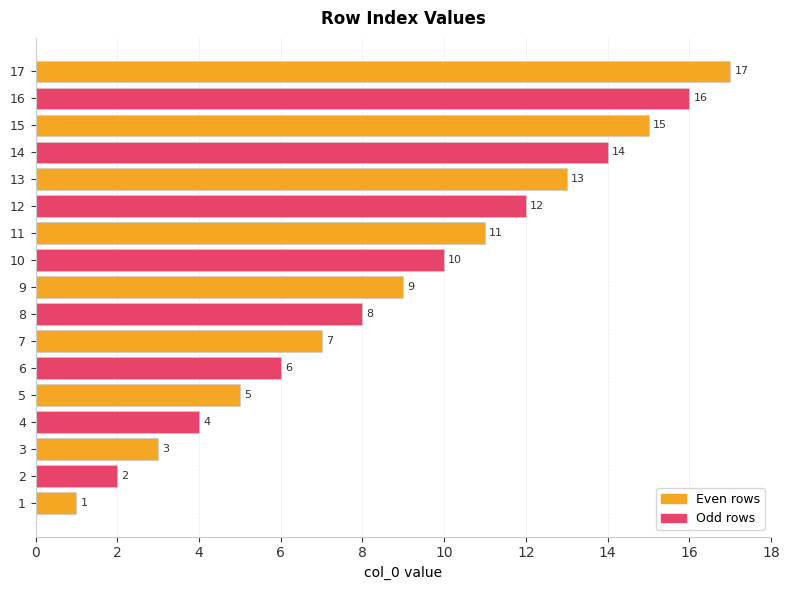

At which label is the value closest to 9?

9